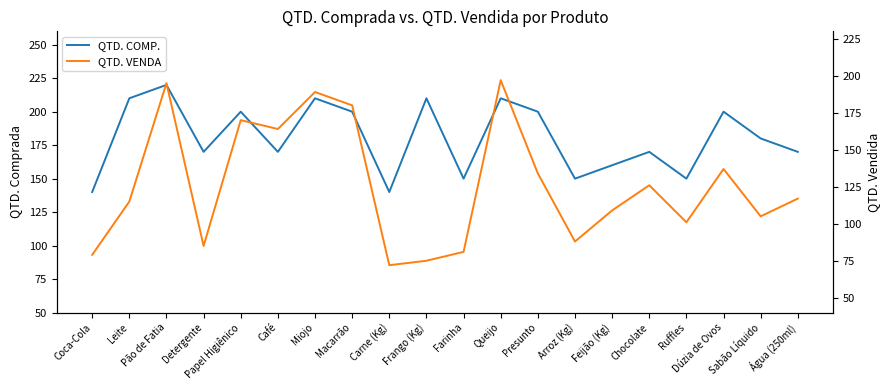

At Carne (Kg), list the series in order from smallest to largest.

QTD. VENDA, QTD. COMP.